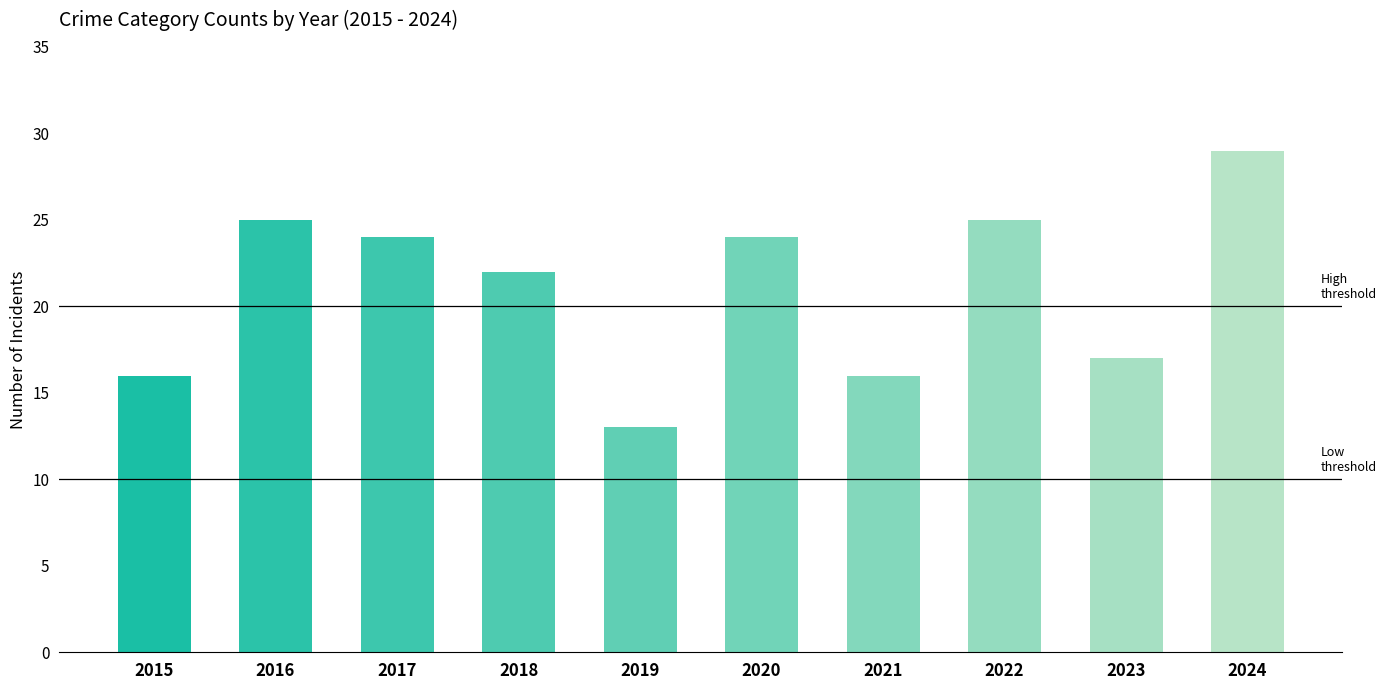

What is the sum of the values at 2016 and 2017?

49